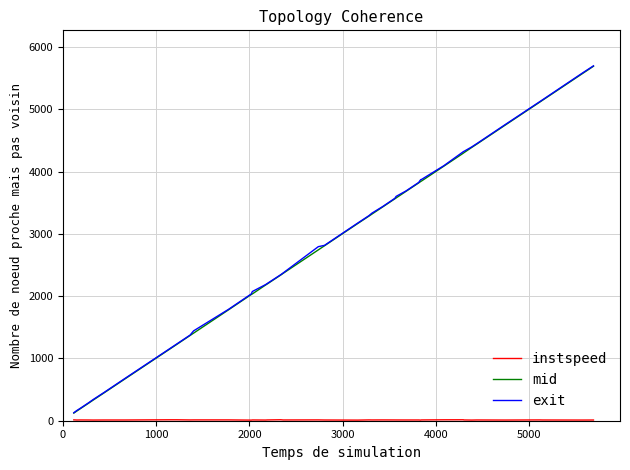

What is the maximum value shown in the chart?

5701.4